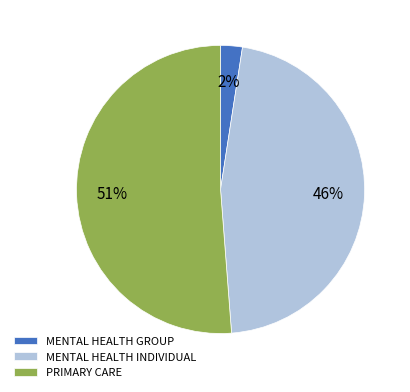

Is MENTAL HEALTH GROUP the majority of the pie?

No